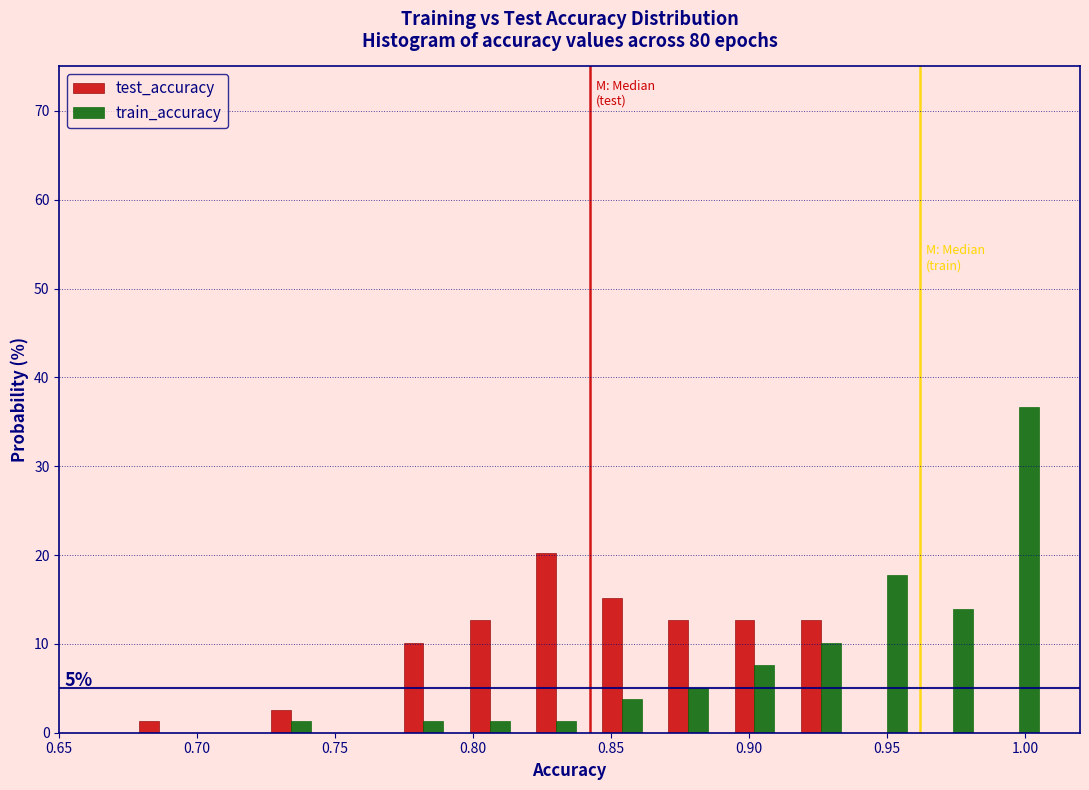

In the train_accuracy series, which range on the x-axis has the tallest bar?

0.986 to 1.010